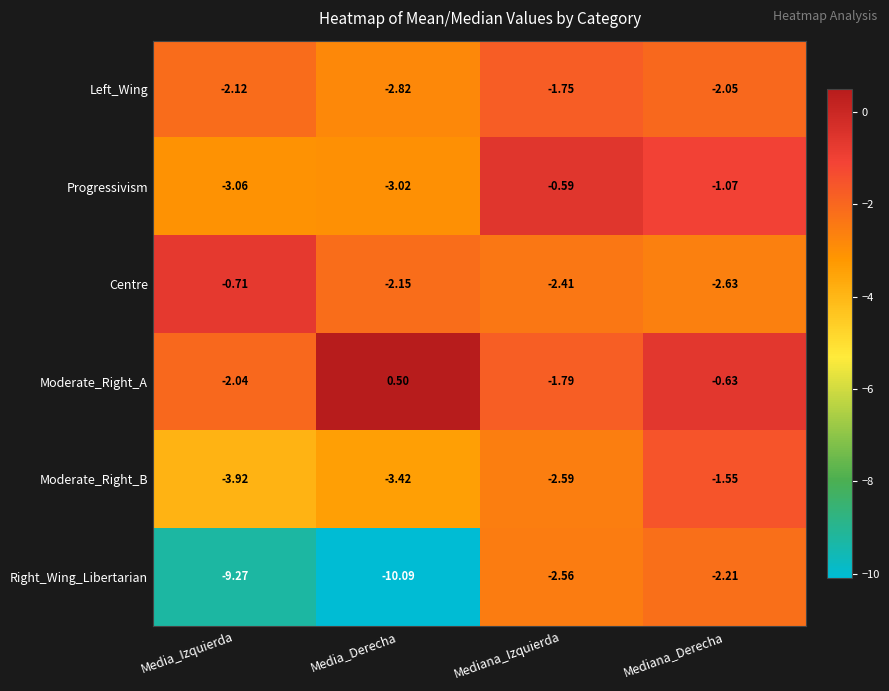

At Media_Izquierda, list the series in order from largest to smallest.

Centre, Moderate_Right_A, Left_Wing, Progressivism, Moderate_Right_B, Right_Wing_Libertarian